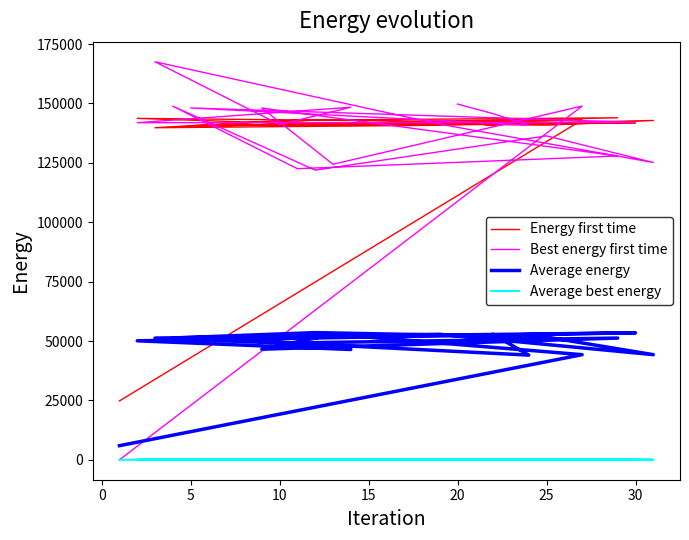

What is the difference between the maximum and minimum values in the Best energy first time series?

167525